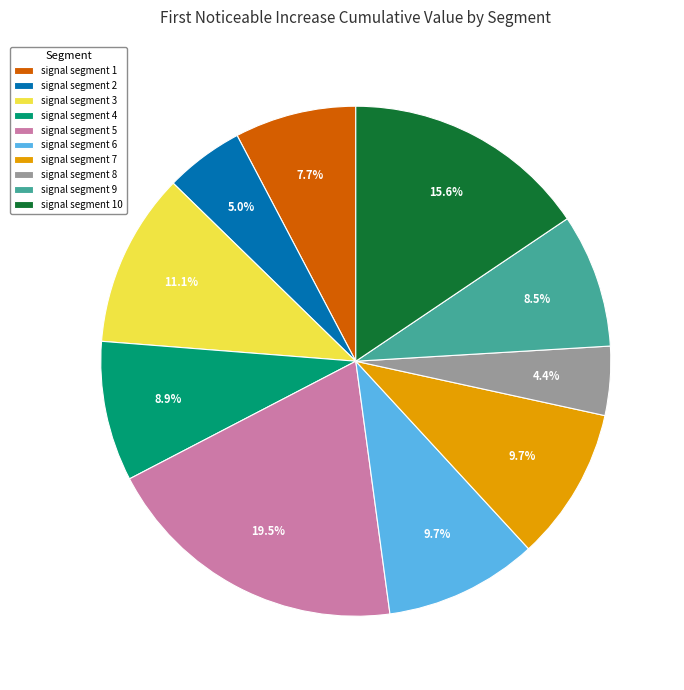

Between signal segment 6 and signal segment 1, which is larger?

signal segment 6